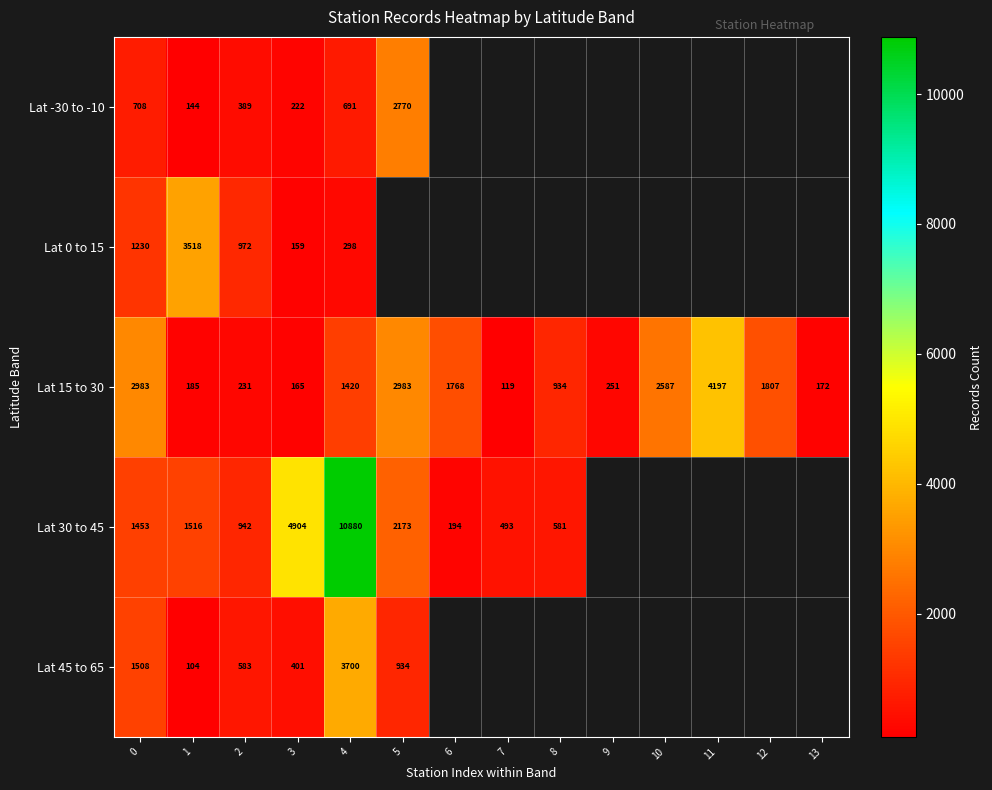

What is the approximate value of Lat 15 to 30 at 13?

172